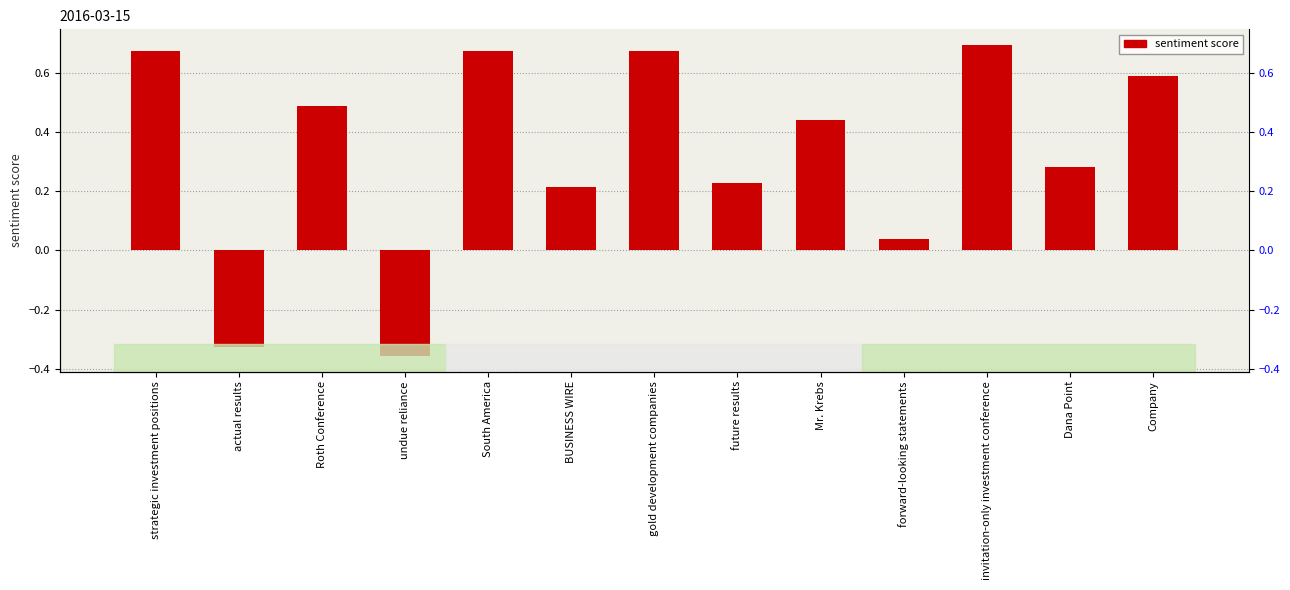

Reading left to right, transcribe all the data shown in this chart.

0.7	-0.3	0.5	-0.4	0.7	0.2	0.7	0.2	0.4	0.0	0.7	0.3	0.6